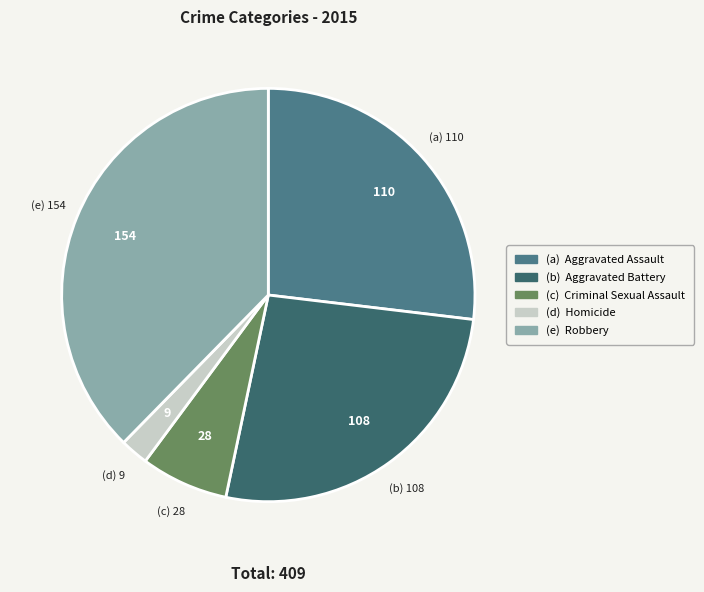

Rank the categories by value from lowest to highest.

Homicide, Criminal Sexual Assault, Aggravated Battery, Aggravated Assault, Robbery